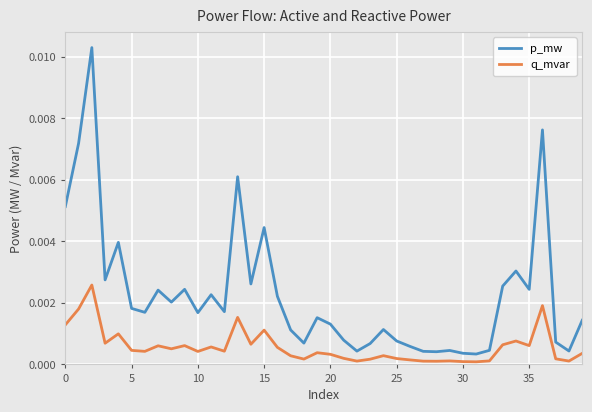

Which series has the largest total across all categories?

p_mw